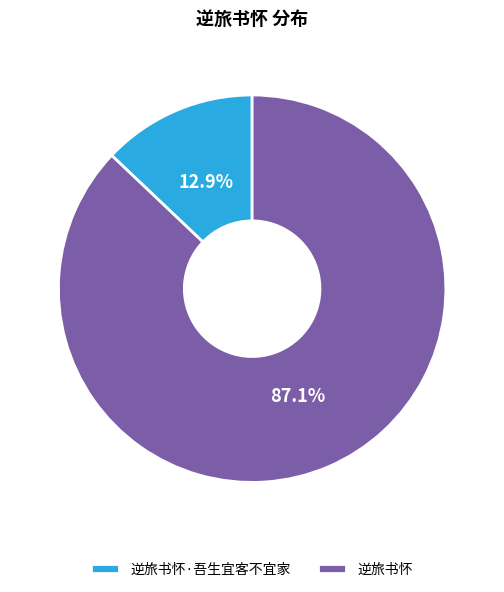

The 逆旅书怀 slice represents 87% of the pie. True or false?

True